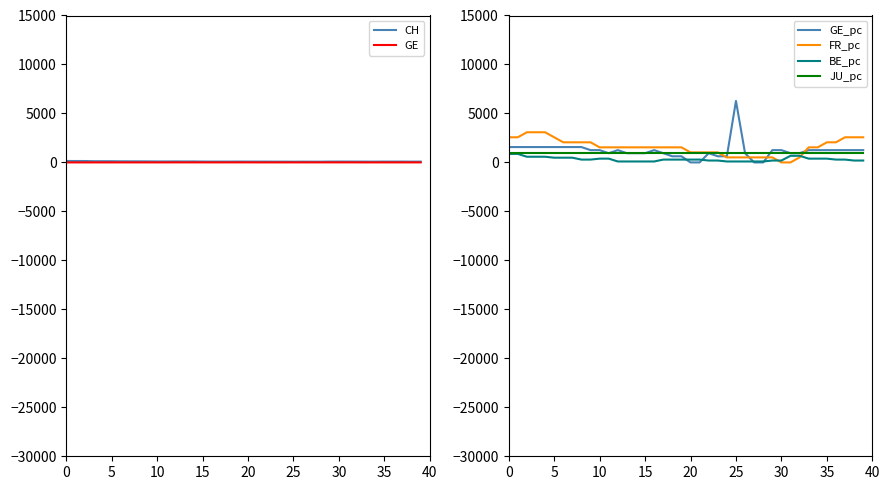

How many times do FR_pc and GE cross each other?

2